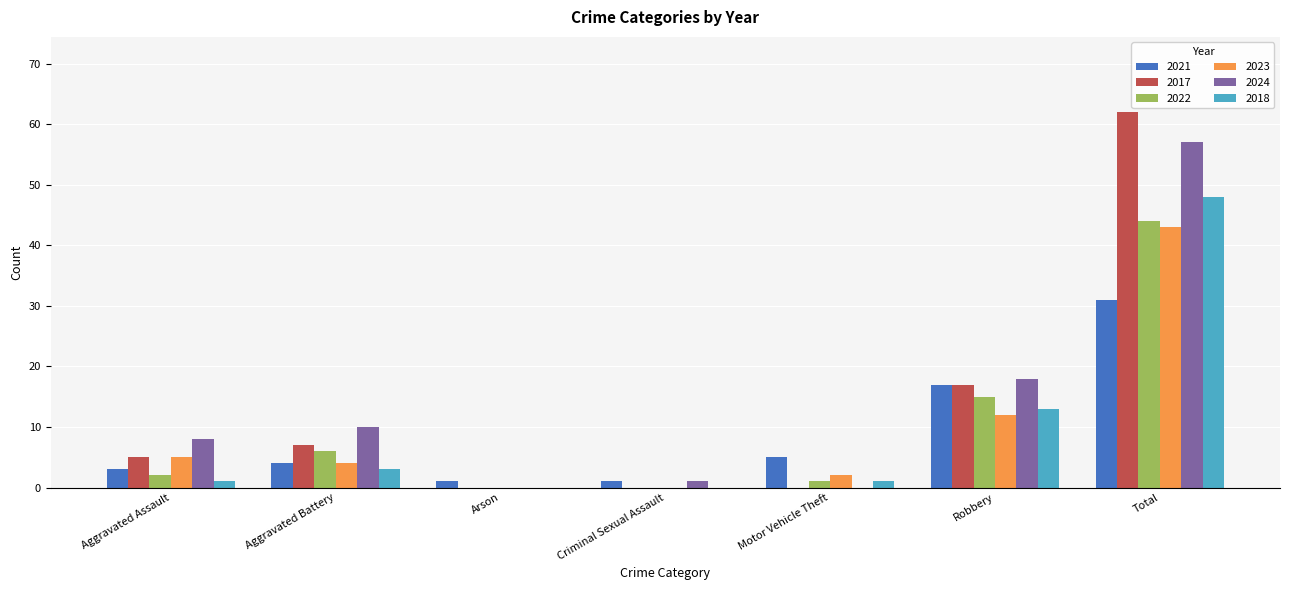

Between Aggravated Battery and Total, which series saw the biggest shift?

2017